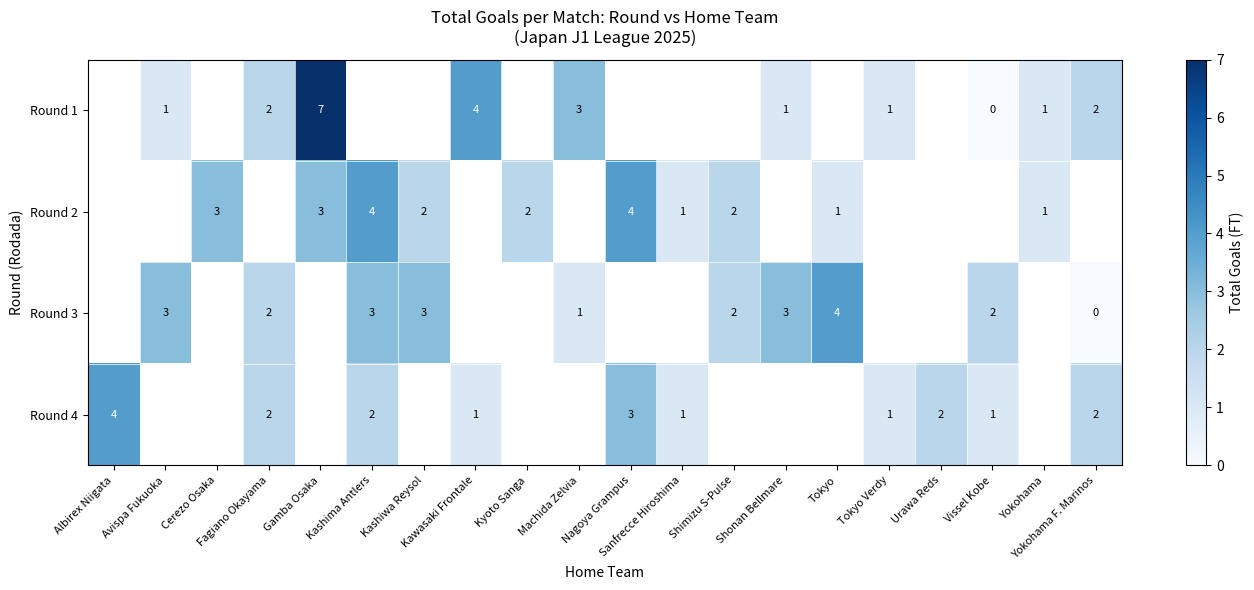

List the series in order of their overall mean, highest first.

row_0, row_1, row_2, row_3